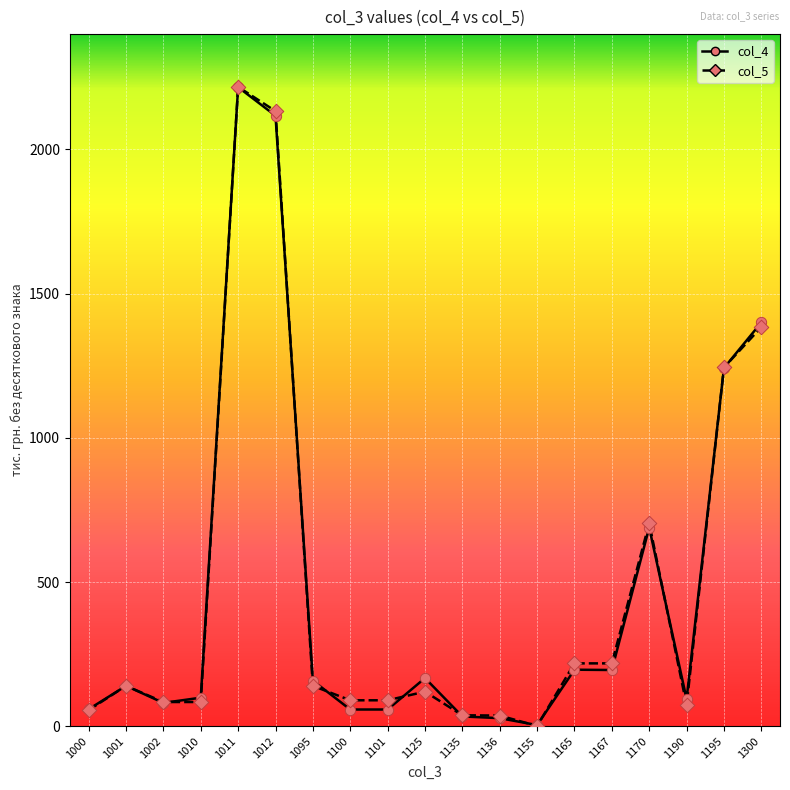

What is the total value across all series at 1000?

115